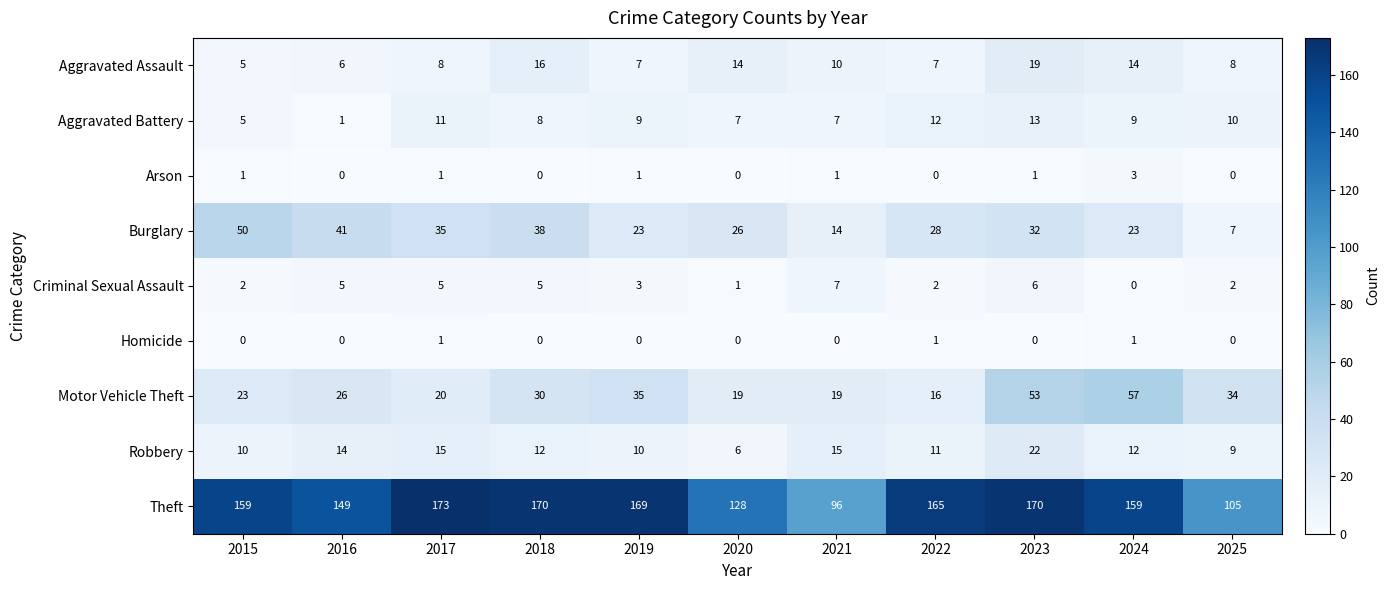

What is the spread (max minus min) of values at 2020?

128